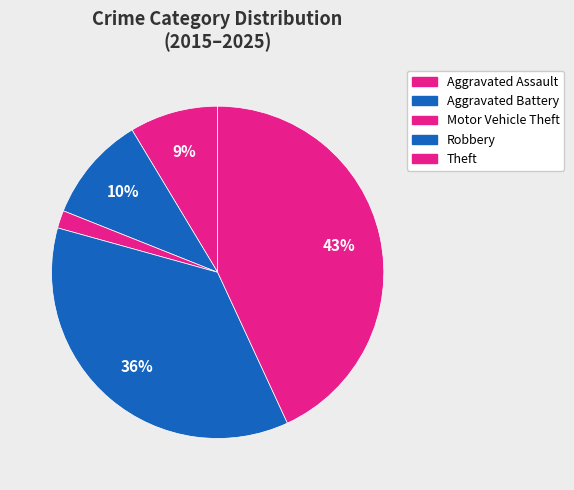

How many slices are in this pie chart?

5